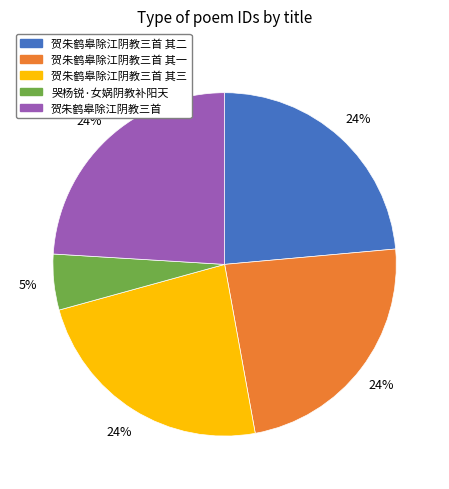

To the nearest percent, what is the average slice percentage?

20%